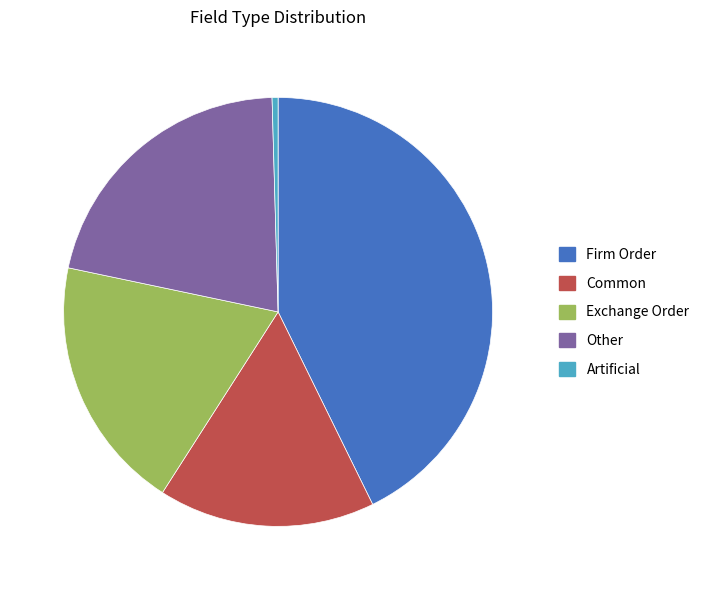

Rank the categories by value from lowest to highest.

Artificial, Common, Exchange Order, Other, Firm Order